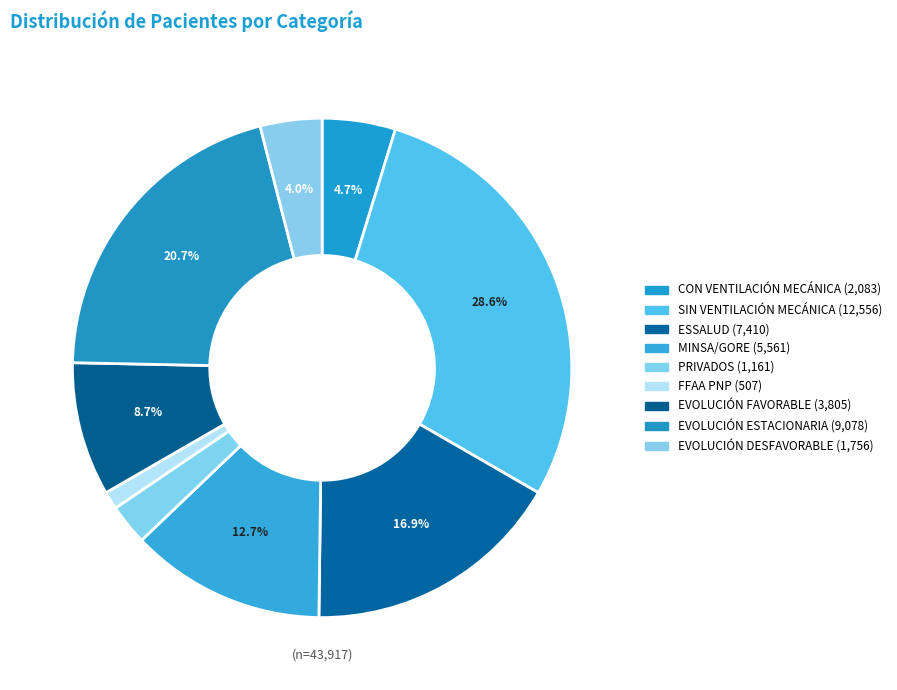

What is the smallest slice in the pie chart?

FFAA PNP